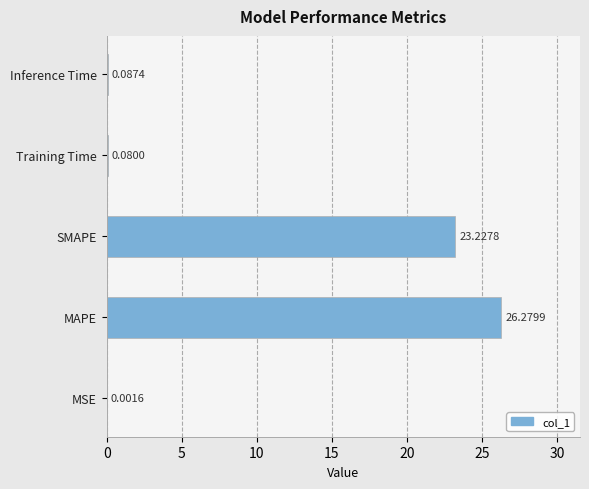

What is the change in value from MSE to Training Time?

+0.1